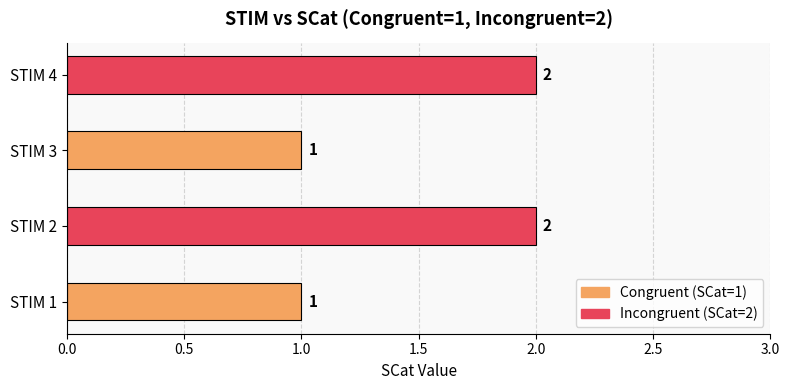

Reading top to bottom, list all the values displayed in this chart.

2	1	2	1